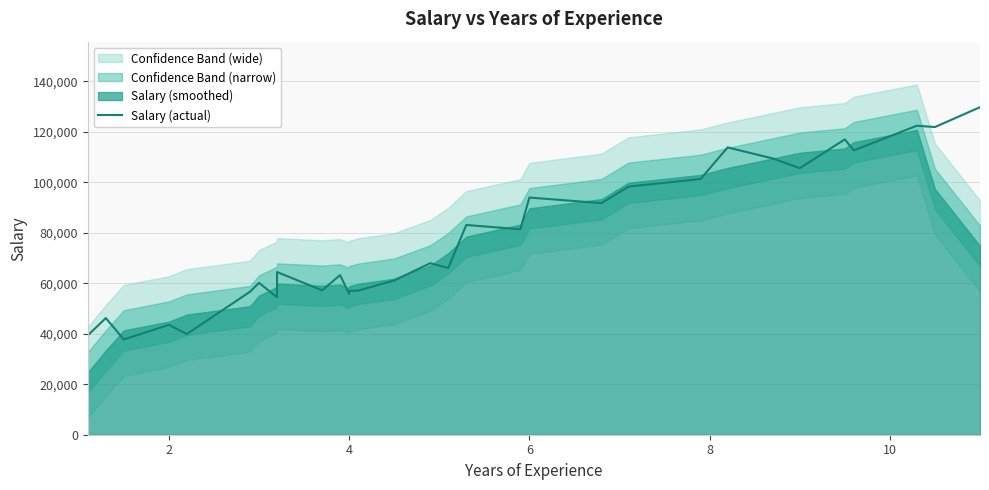

How many interior local valleys (lower than both neighbors) does the data have?

11